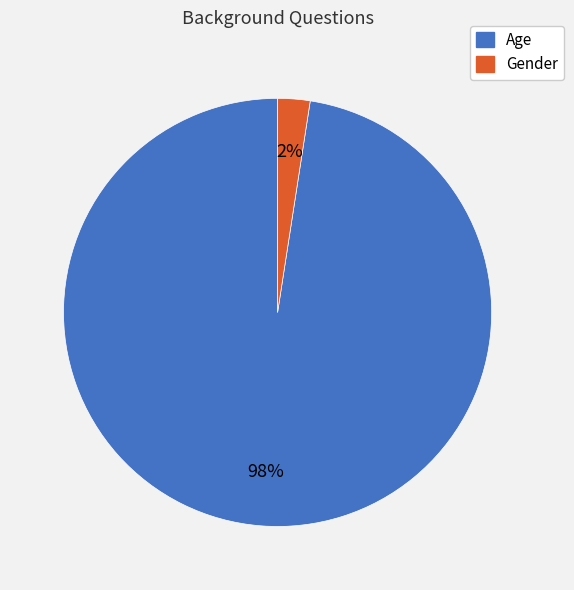

Does Age account for over 50% of the chart?

Yes